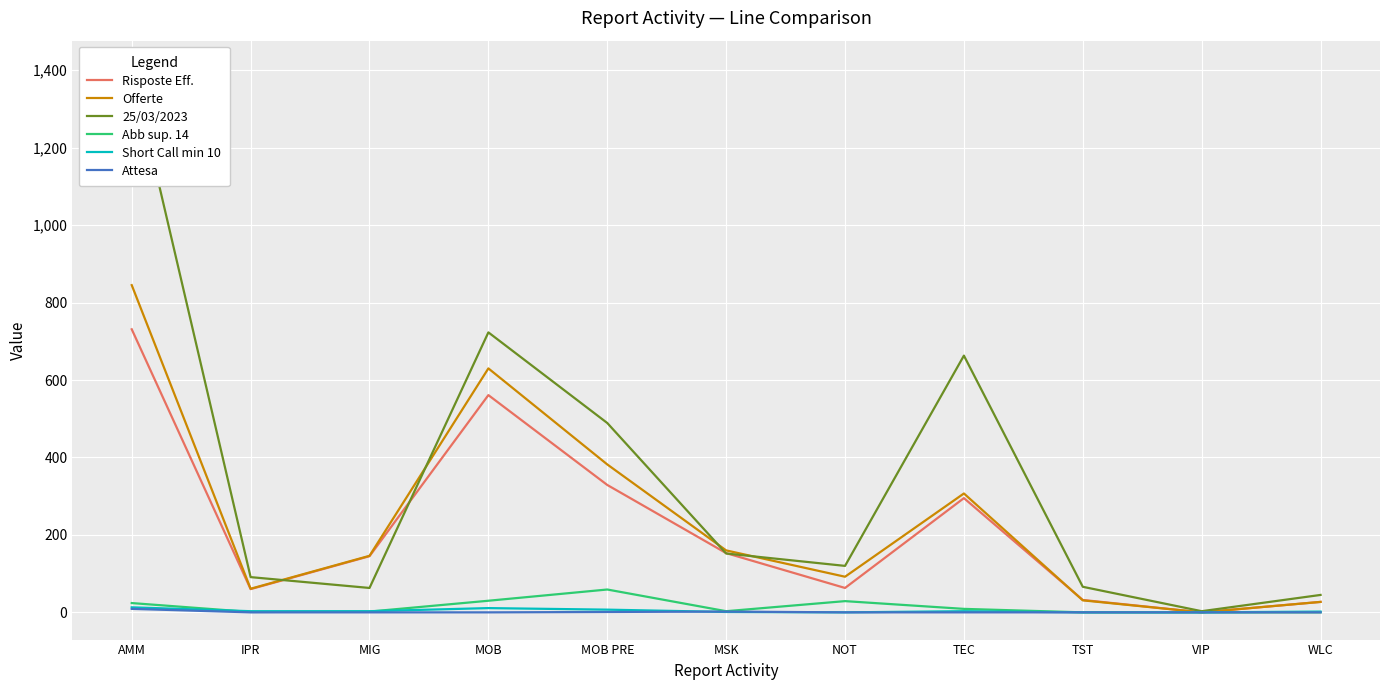

Is it true that Attesa equals 0 at NOT?

True